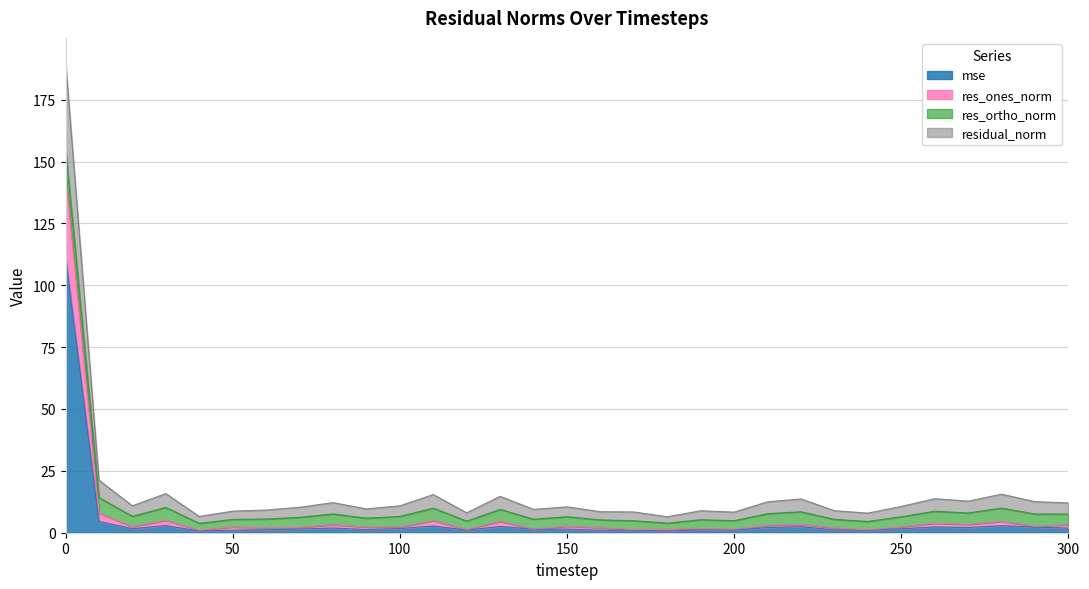

What is the maximum value for mse?

111.6